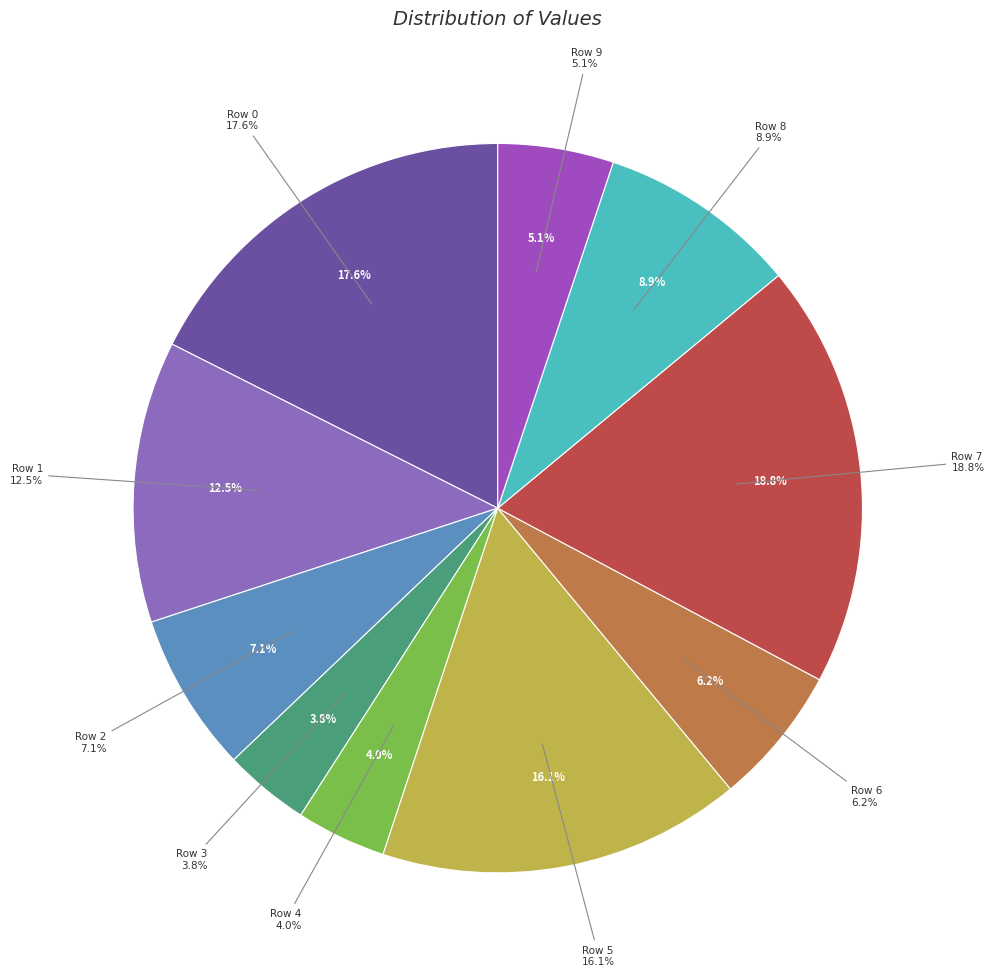

True or false: Row 7 accounts for 19% of the total.

True